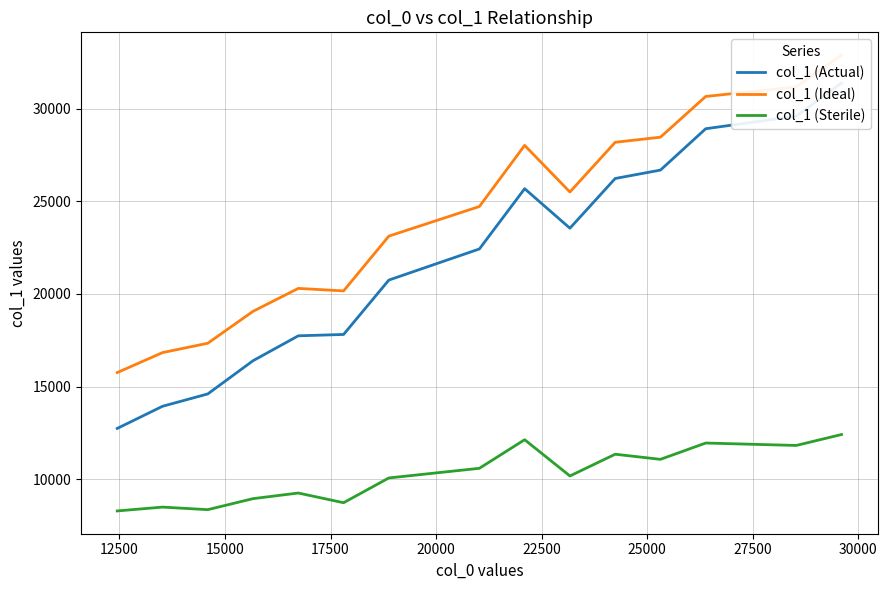

Is it true that col_1 (Sterile) equals 3189.1 at 15000?

False